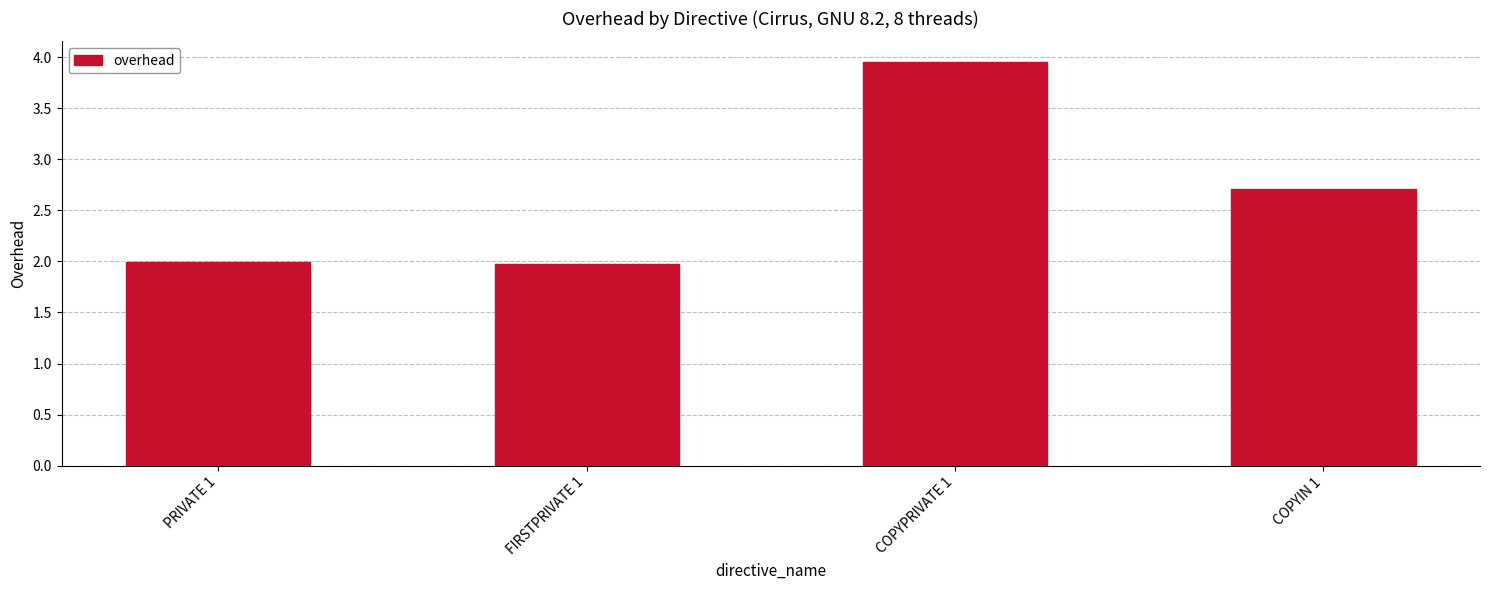

What is the average value?

2.7